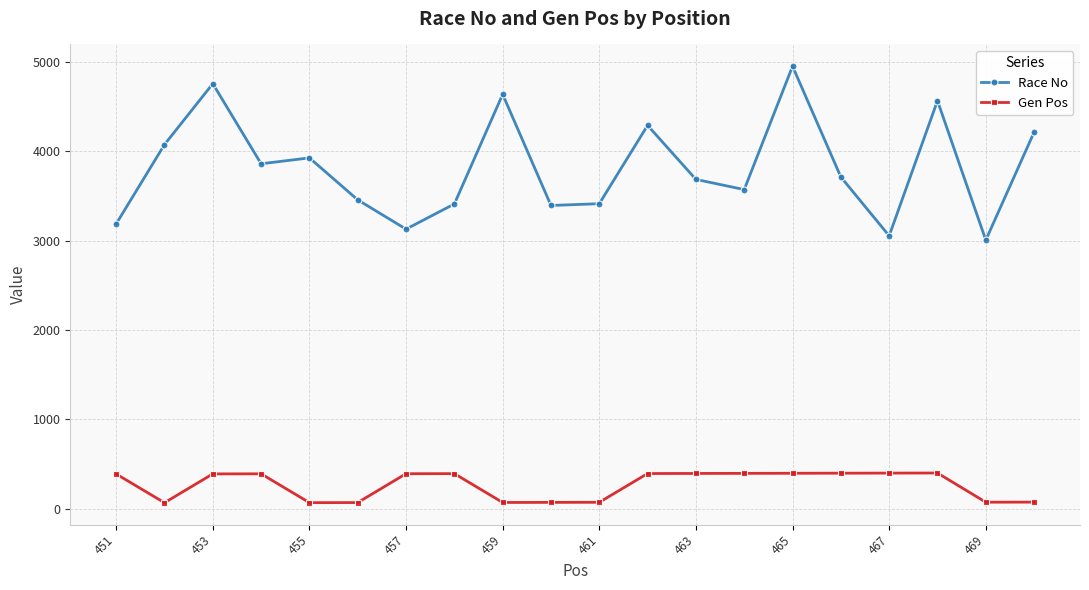

List the series in order of their peak value, lowest first.

Gen Pos, Race No